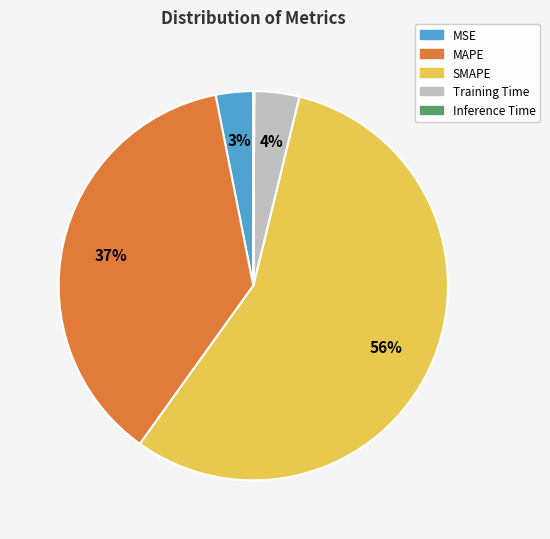

To the nearest percent, what is the average slice percentage?

20%